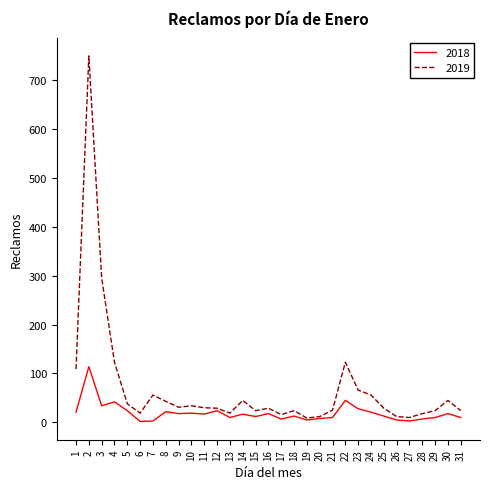

List the series in order of their overall mean, lowest first.

2018, 2019